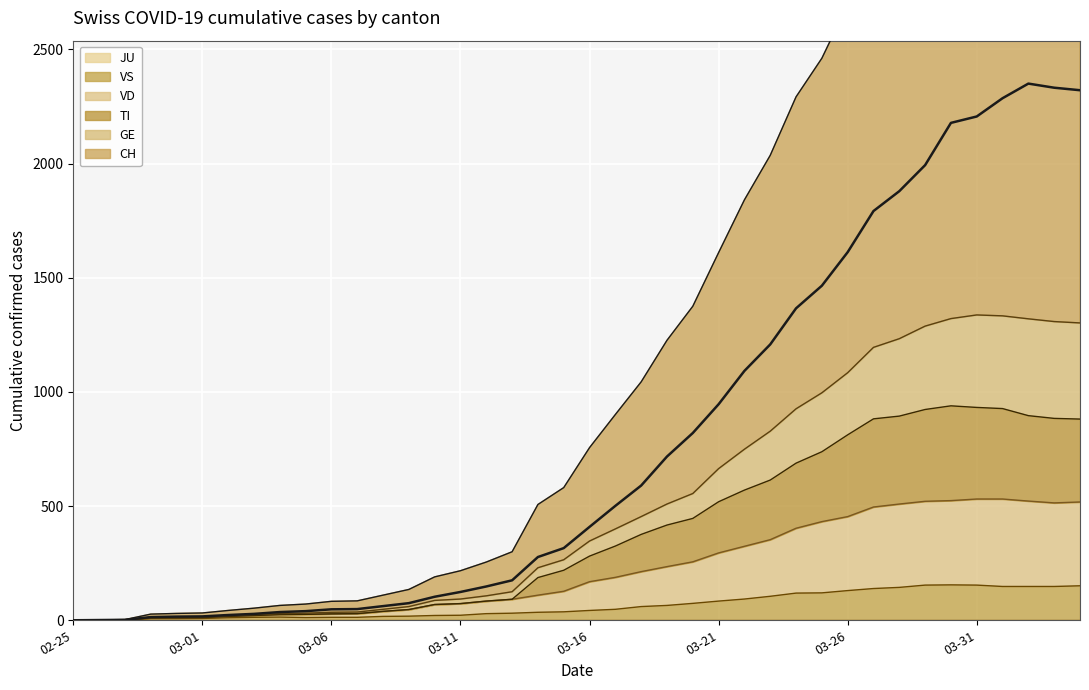

What is the highest value of the VS series?

155